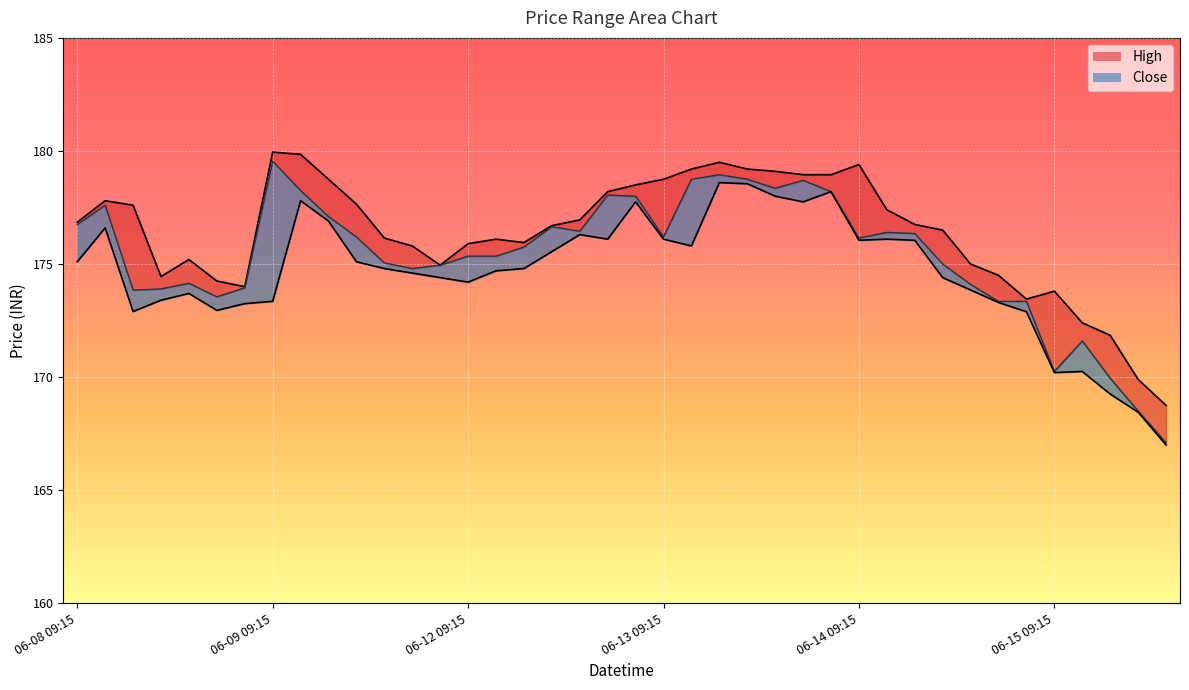

Where does the Low series first go above 174?

06-08 09:15